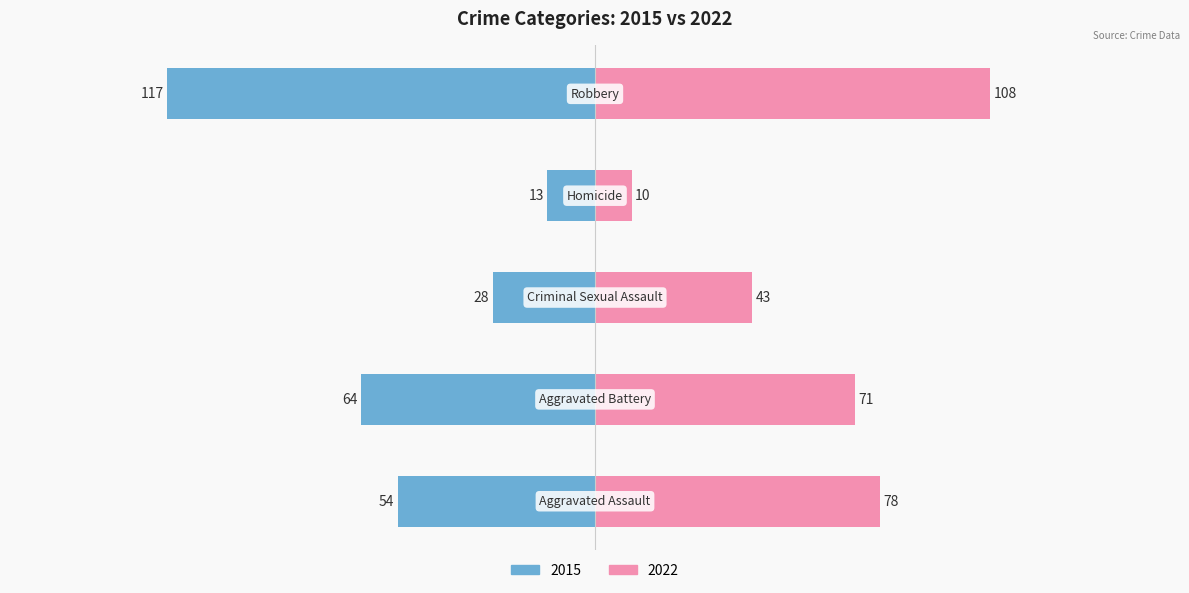

True or false: 2015 has a value of 85 at Aggravated Assault.

False